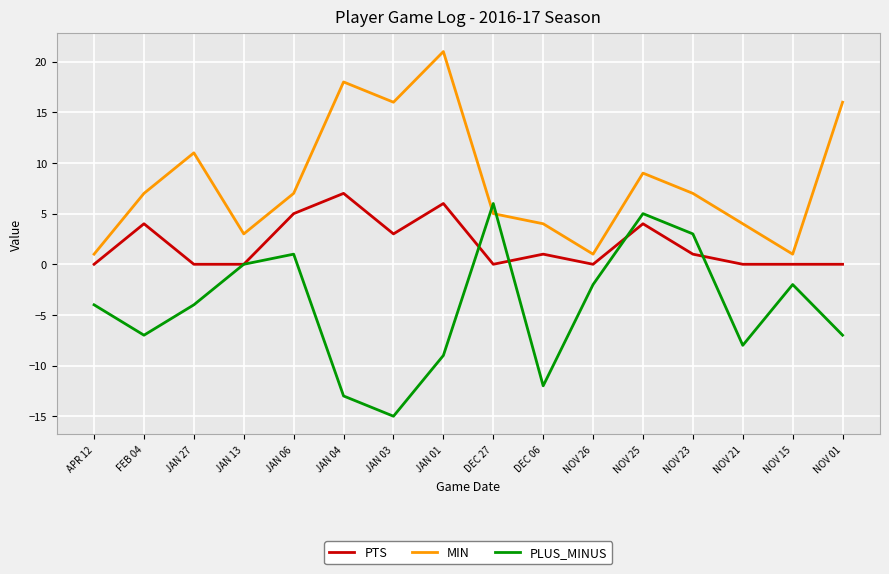

Where is the first local minimum for PLUS_MINUS?

FEB 04